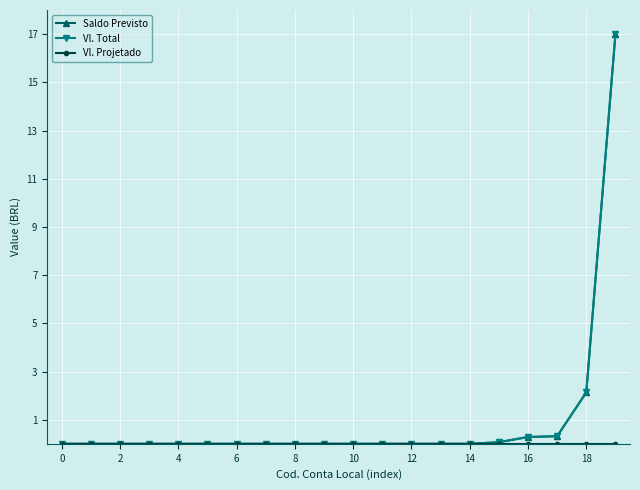

Which series has the widest spread of values?

Saldo Previsto